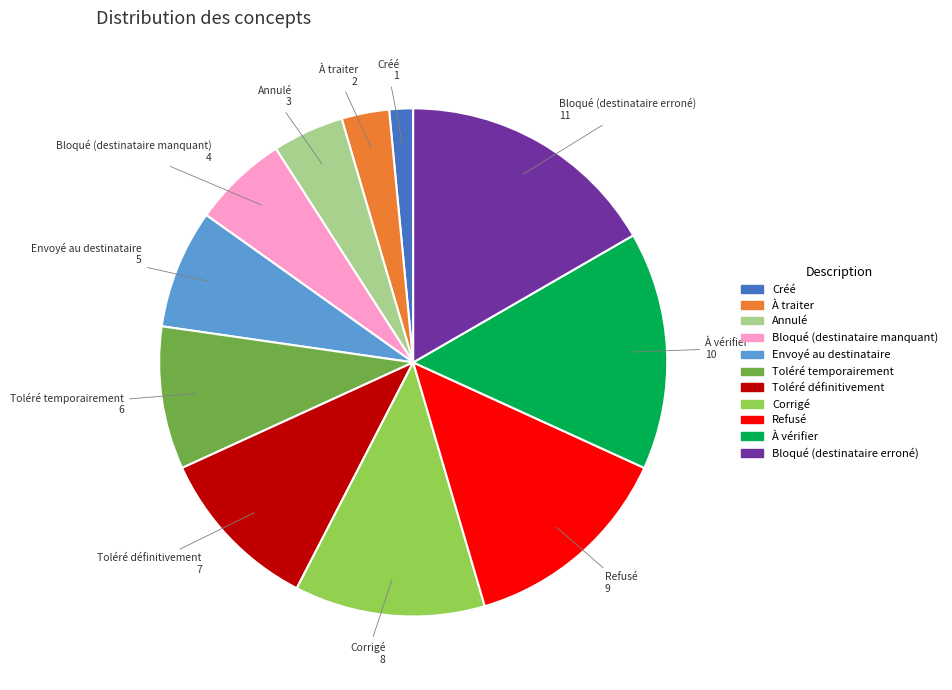

The Refusé slice represents 14% of the pie. True or false?

True